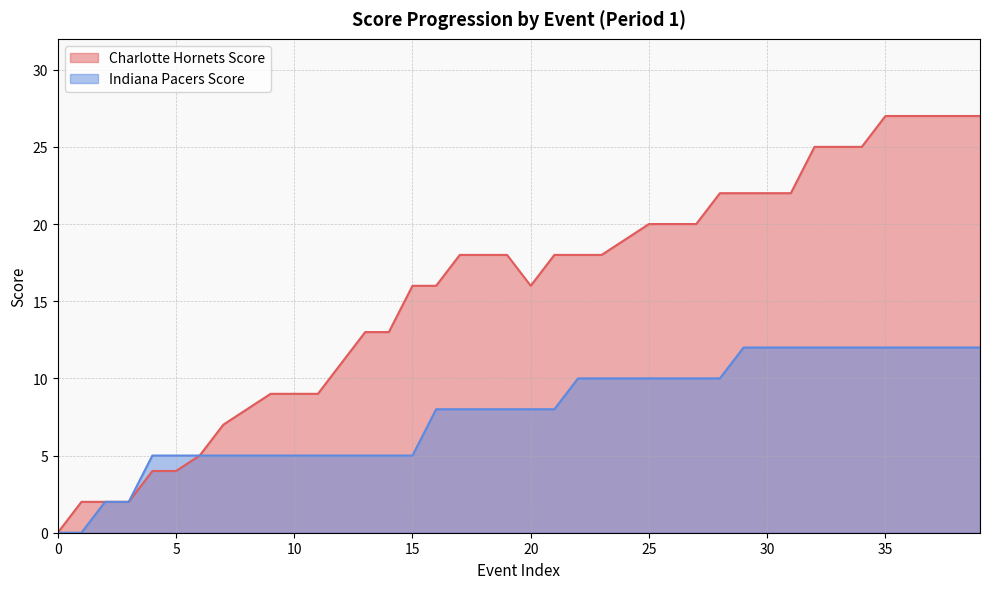

What are all the series names shown in the legend?

Charlotte Hornets Score, Indiana Pacers Score